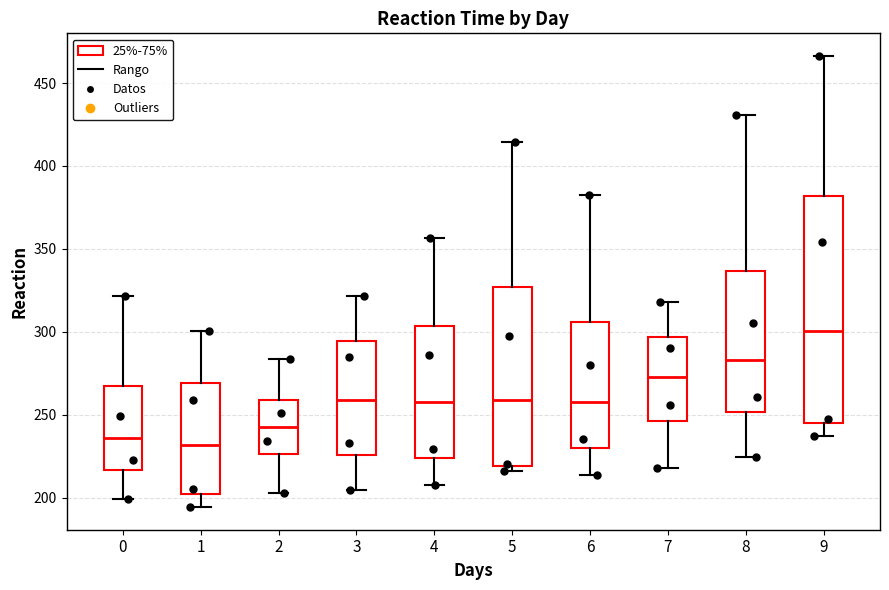

Which box is the tallest, from its lower edge to its upper edge?

9